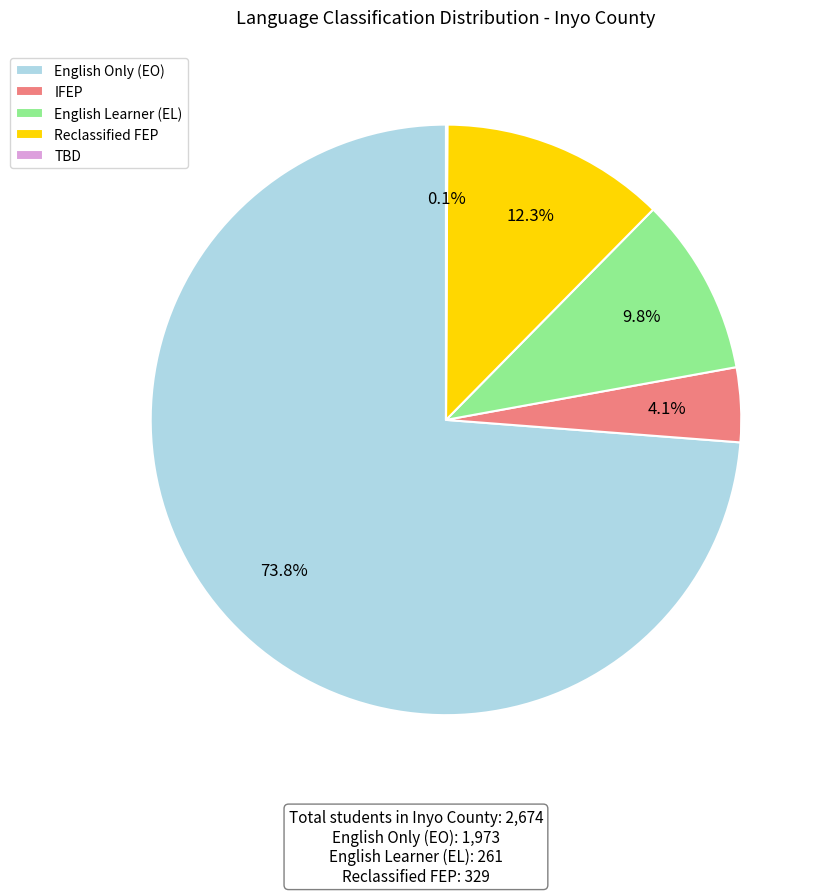

What is the ratio of the value at English Learner (EL) to the value at Reclassified FEP?

0.8